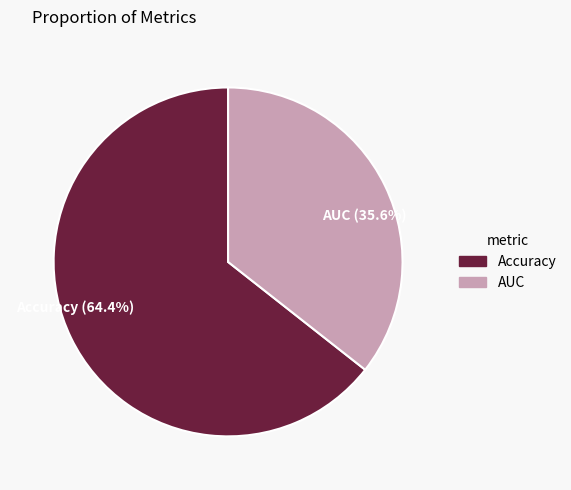

Which category has the biggest portion of the pie?

Accuracy